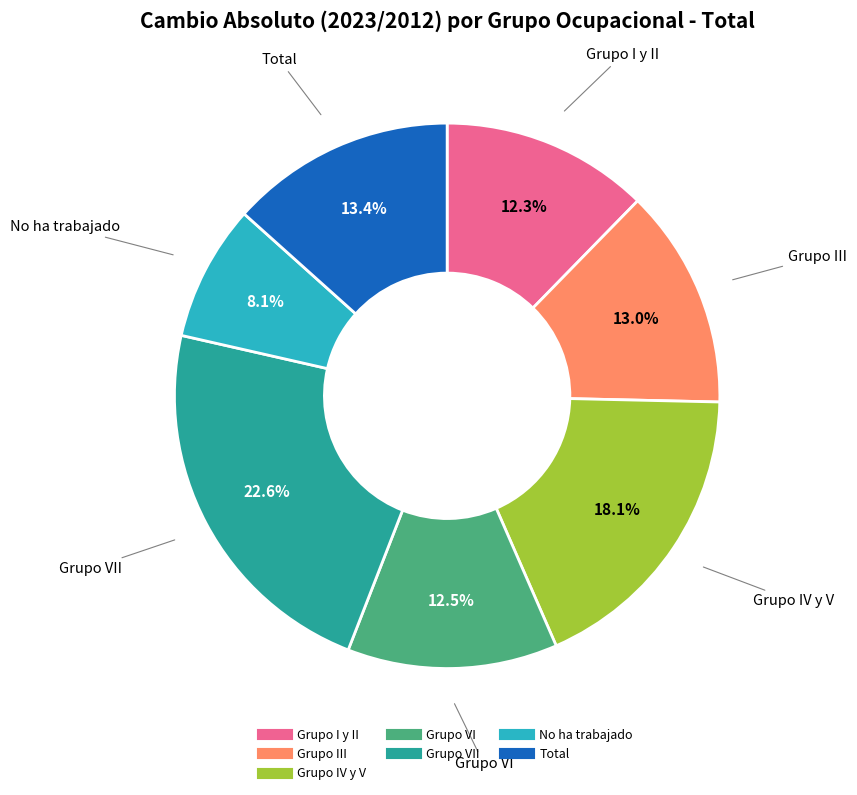

Is there a majority slice in this chart?

No